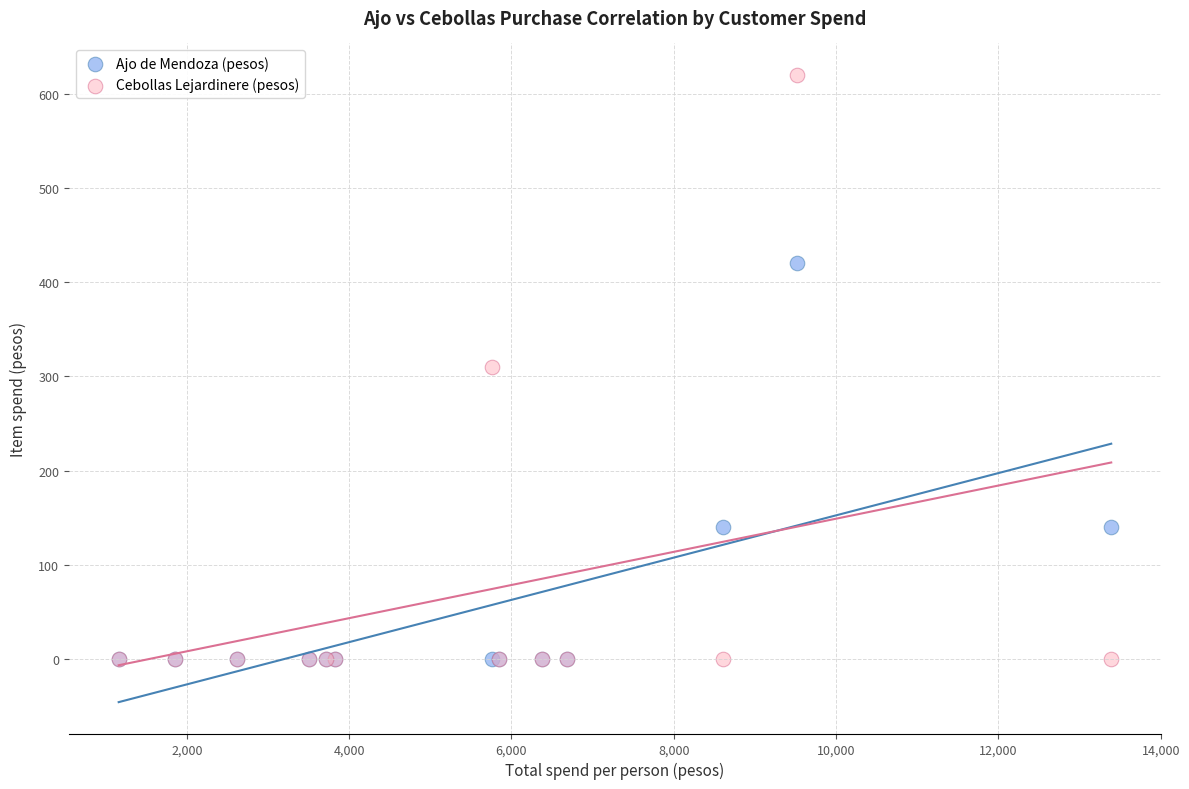

What are all the series names shown in the legend?

Ajo de Mendoza (pesos), Cebollas Lejardinere (pesos)